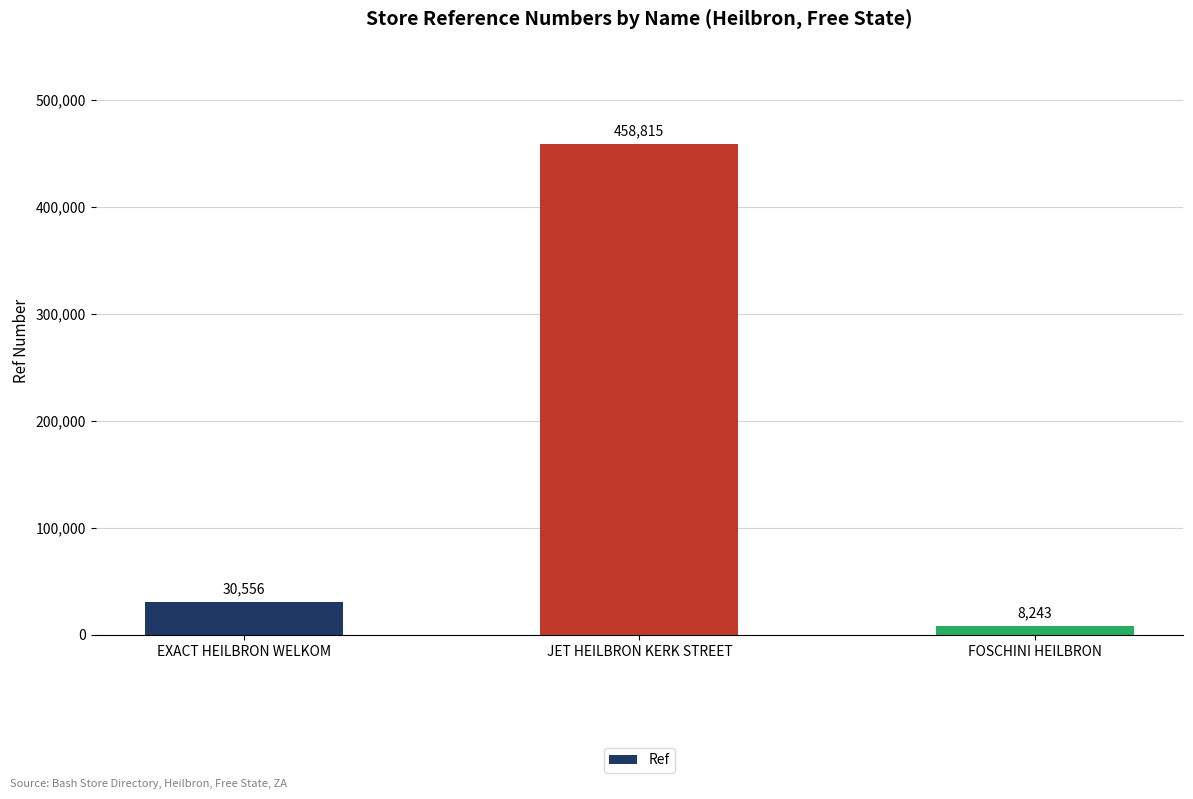

What is the value of the 2nd bar from the left?

458815